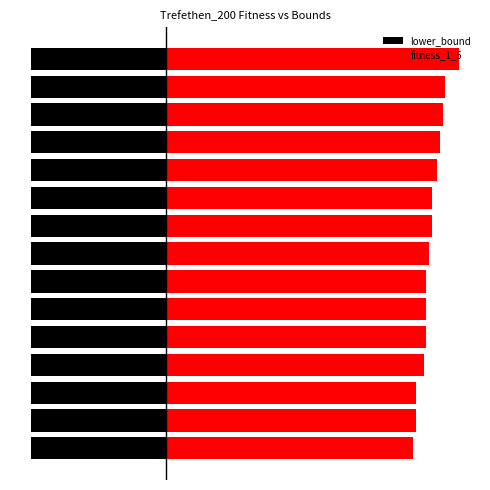

List the series in order of their peak value, lowest first.

lower_bound, fitness_1_5